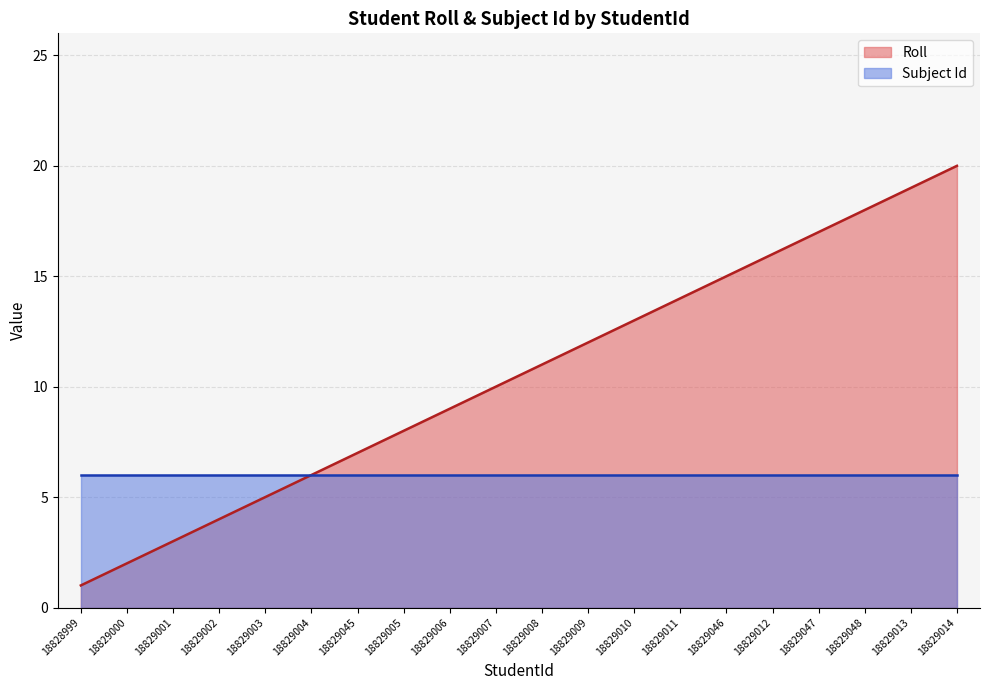

At which category does the chart reach its minimum across all series?

18828999